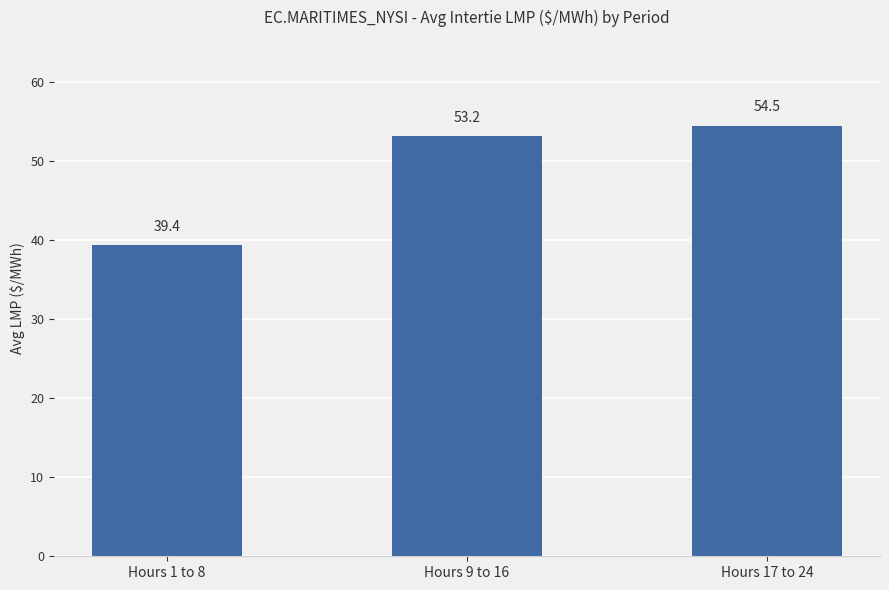

Count the number of categories in the chart.

3